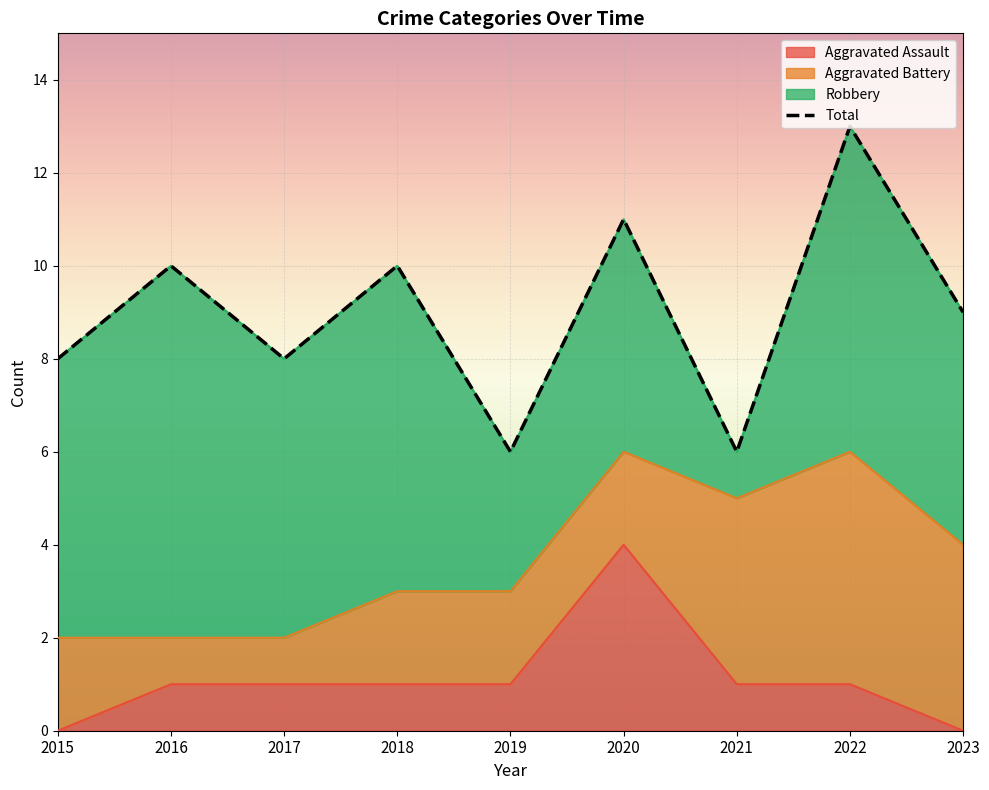

True or false: Total has more than 1 interior local peaks.

True